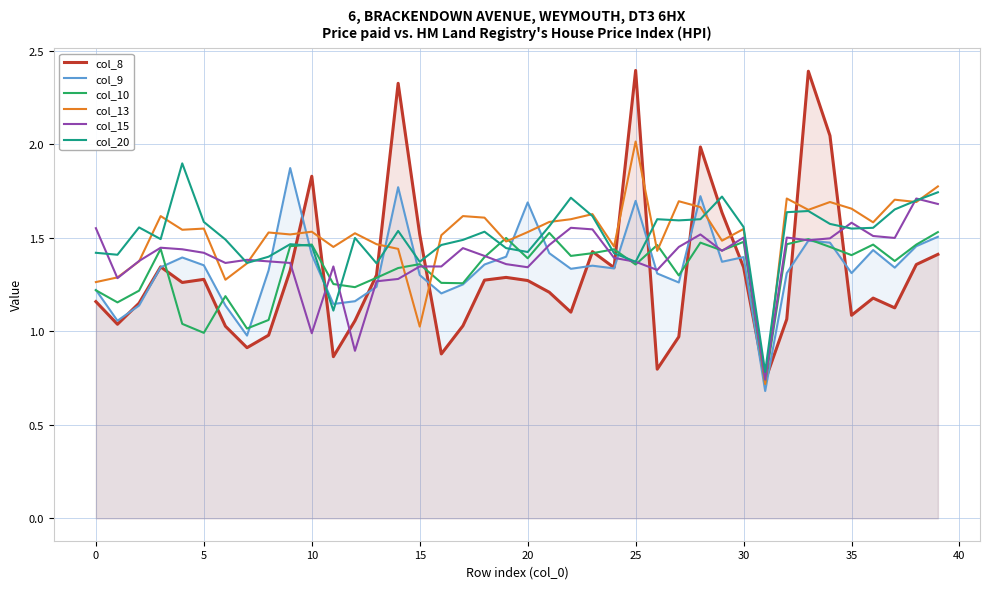

Which category has the highest value across all series?

25